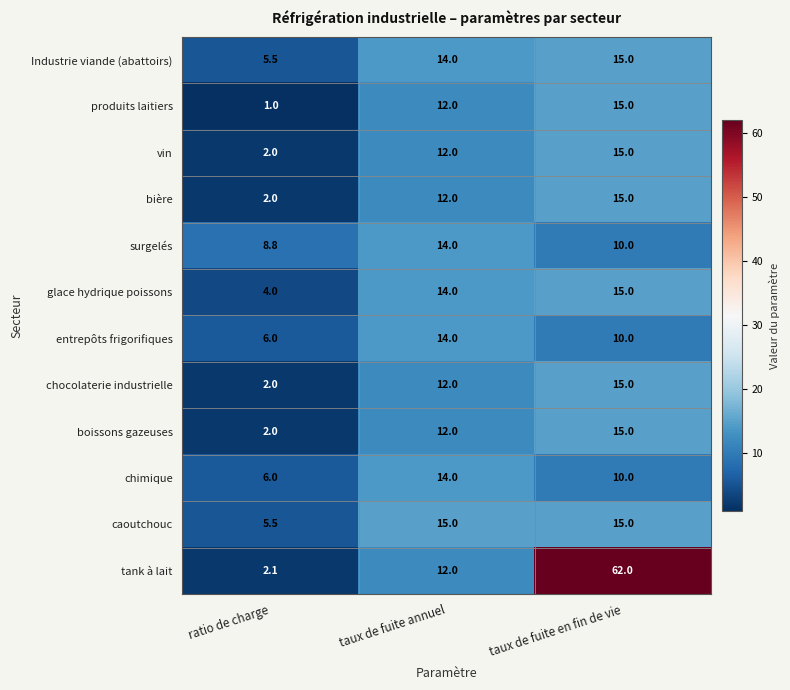

Read the chocolaterie industrielle value at taux de fuite en fin de vie.

15.0